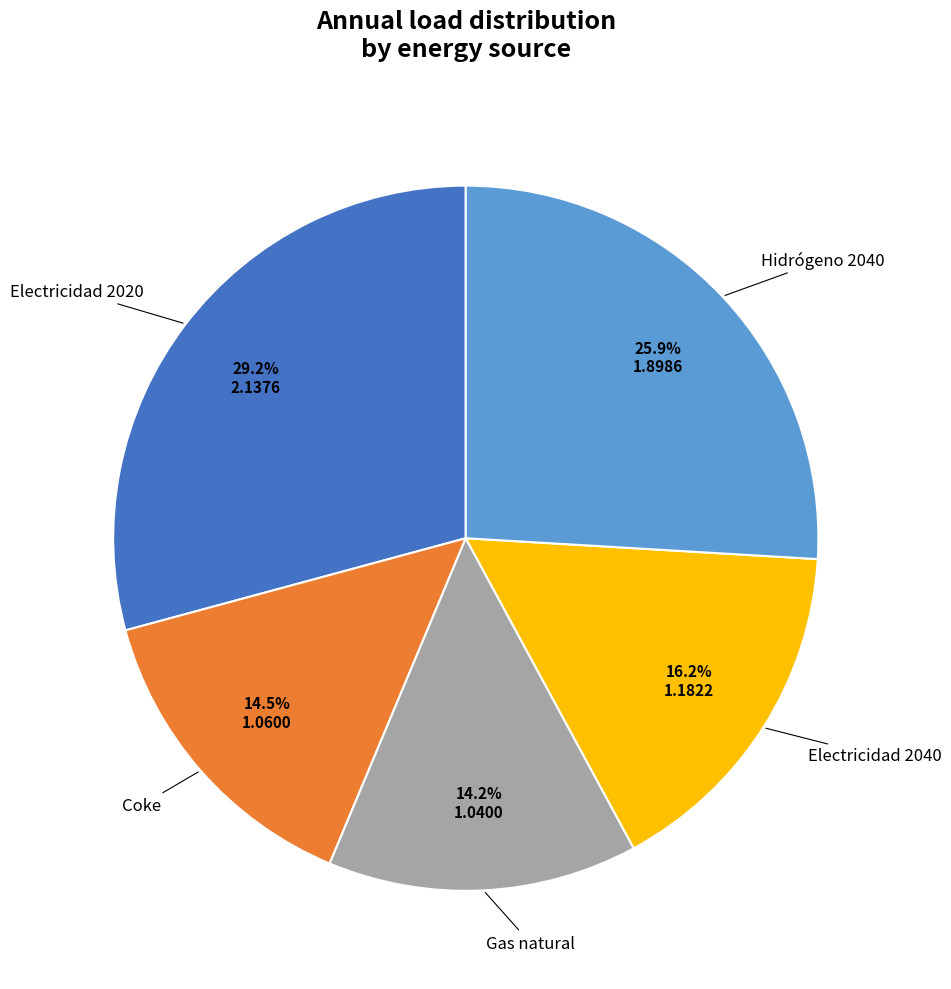

Is there a majority slice in this chart?

No